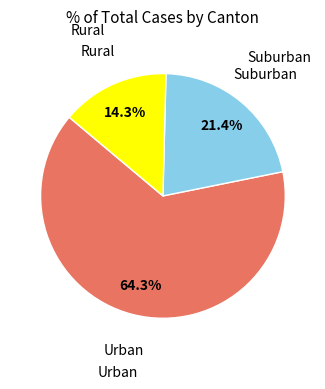

Count the number of slices in the pie.

3